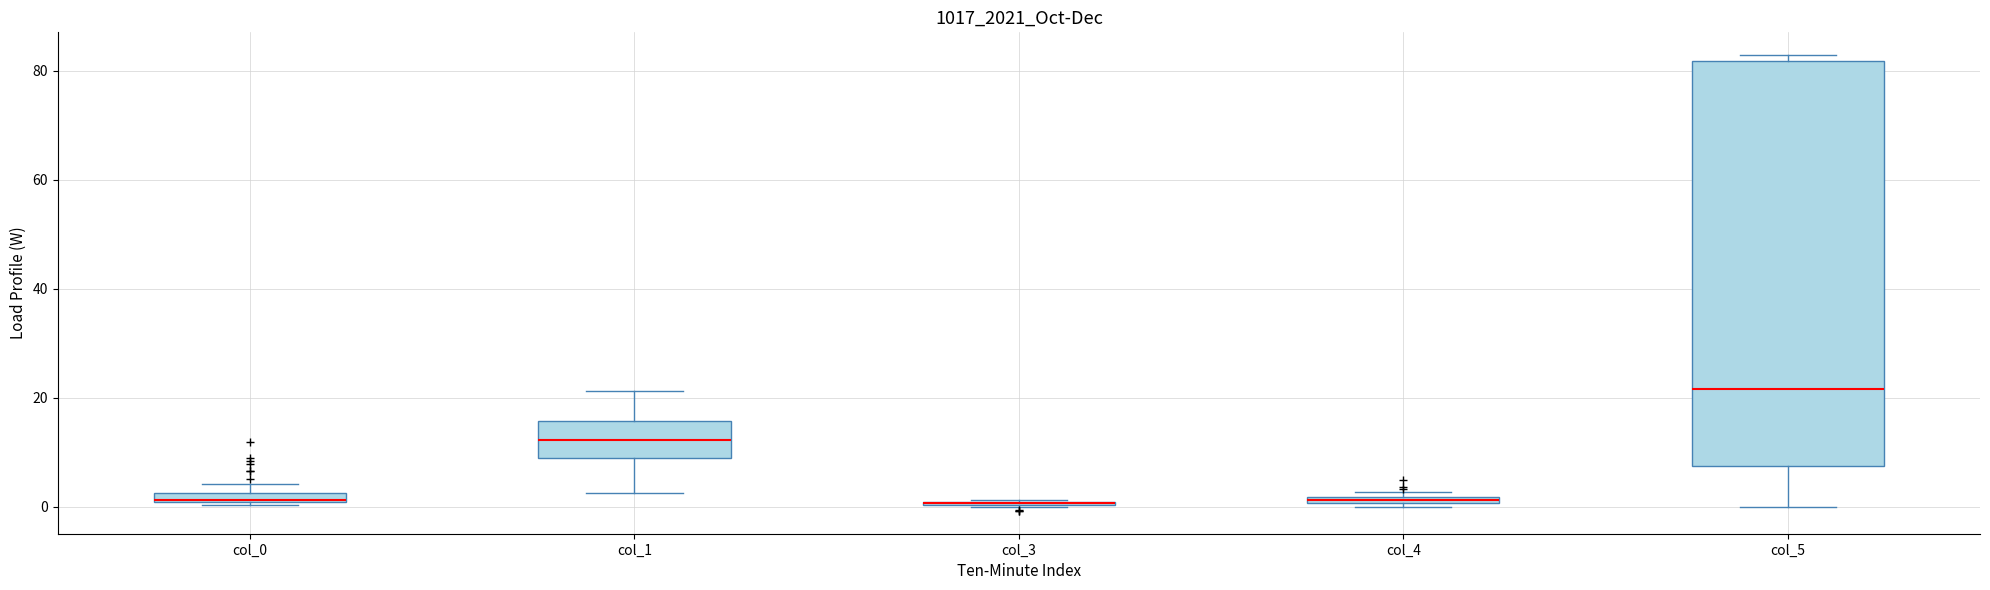

Which box is the tallest, from its lower edge to its upper edge?

col_5